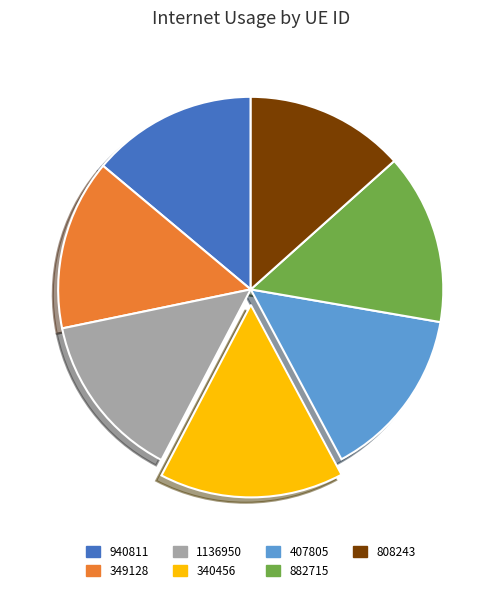

Is the sum of 882715 and 349128 greater than half?

No